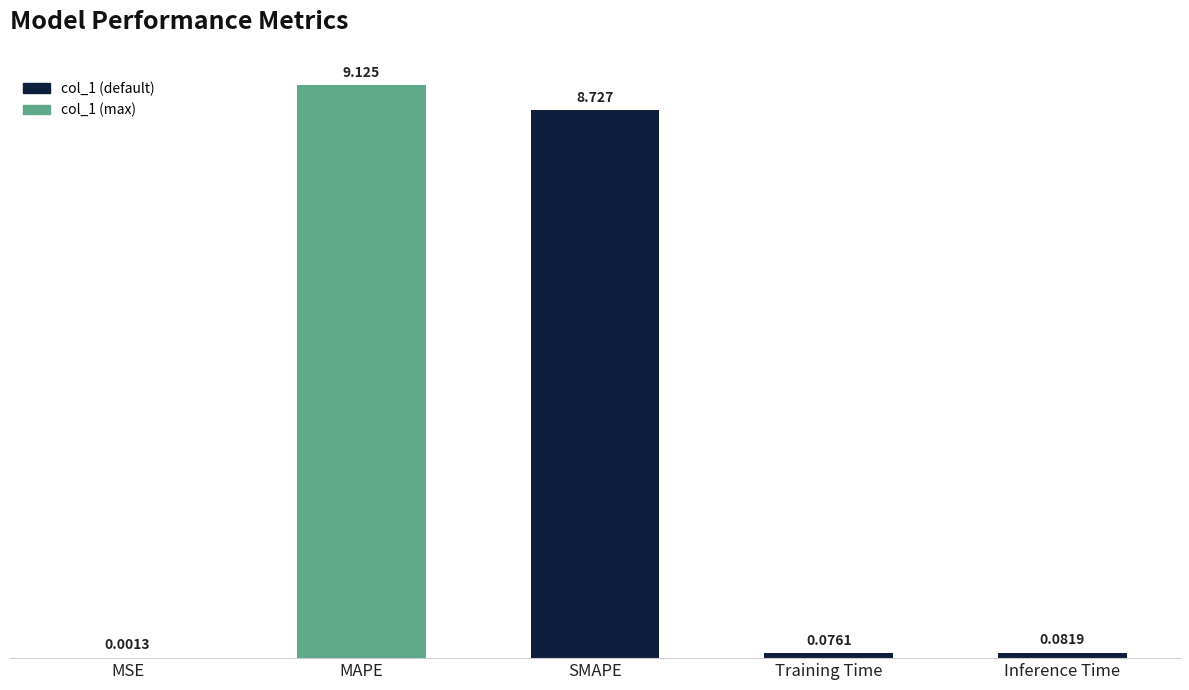

What is the average value?

3.6